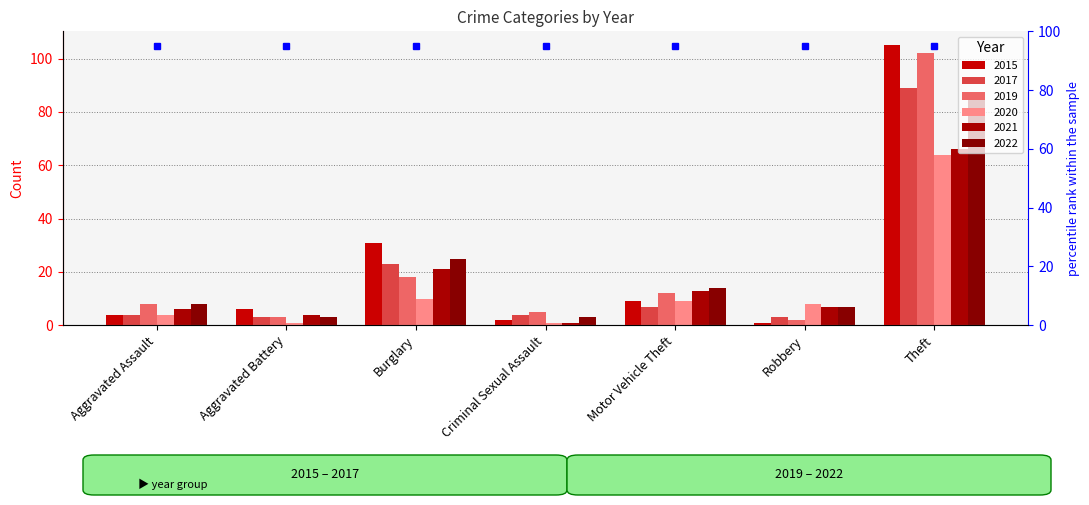

At Theft, list the series in order from largest to smallest.

2015, 2019, 2017, 2022, 2021, 2020